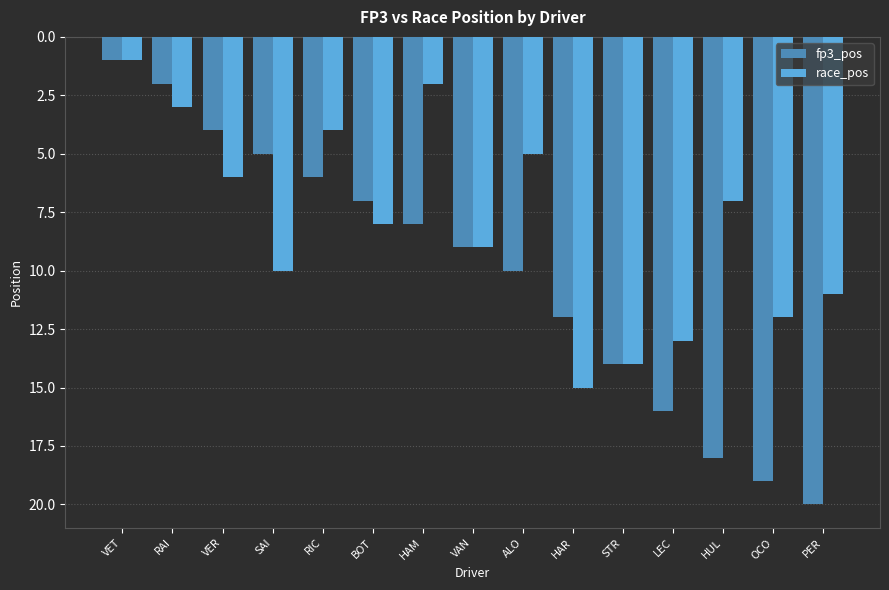

What is the difference between the maximum and minimum values in the race_pos series?

14